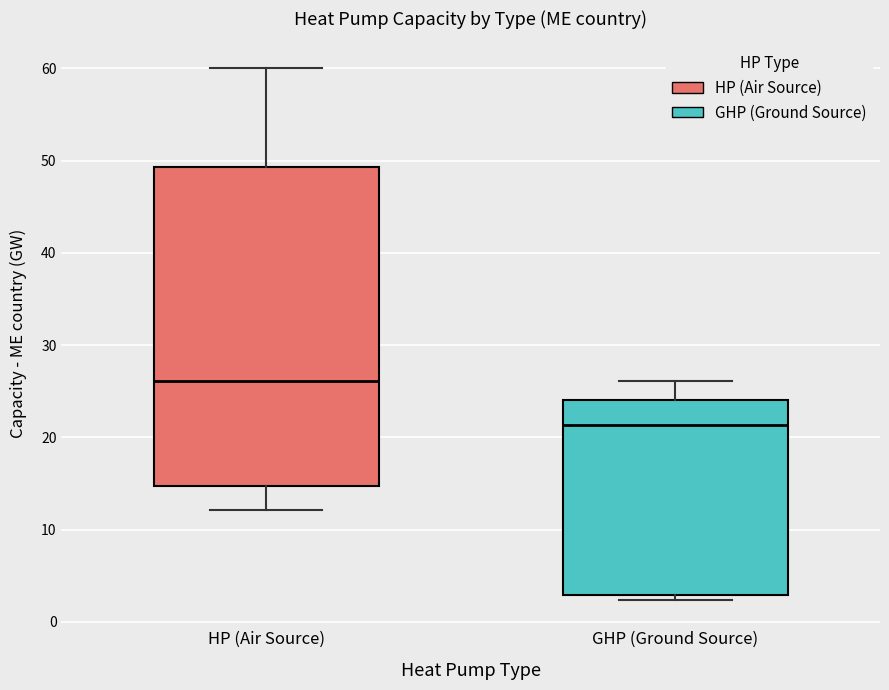

Which box is the tallest, from its lower edge to its upper edge?

HP (Air Source)